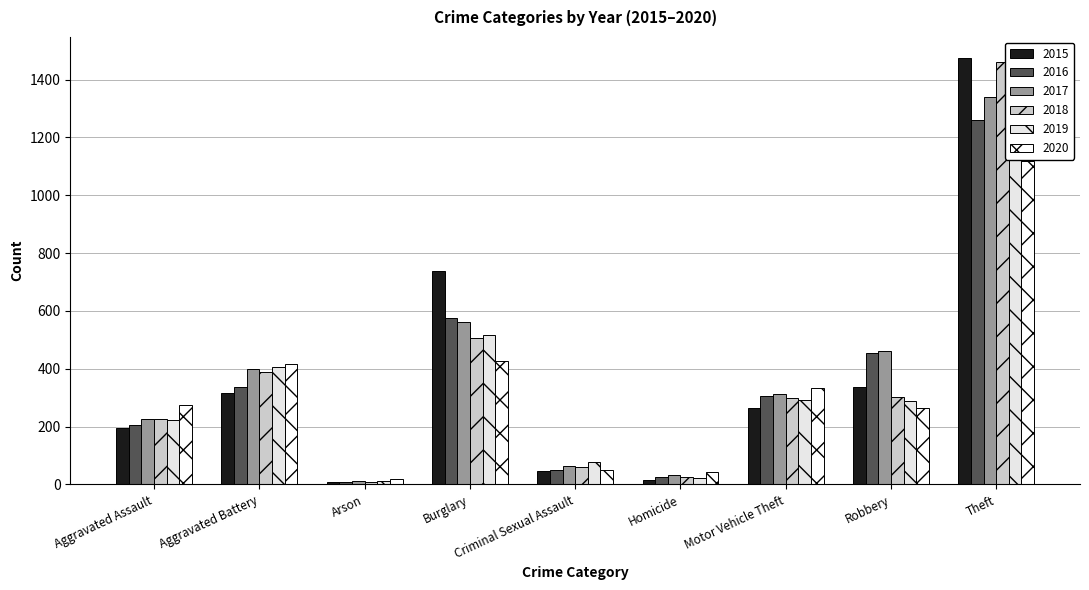

Where is 2015 nearest to the value 741?

Burglary